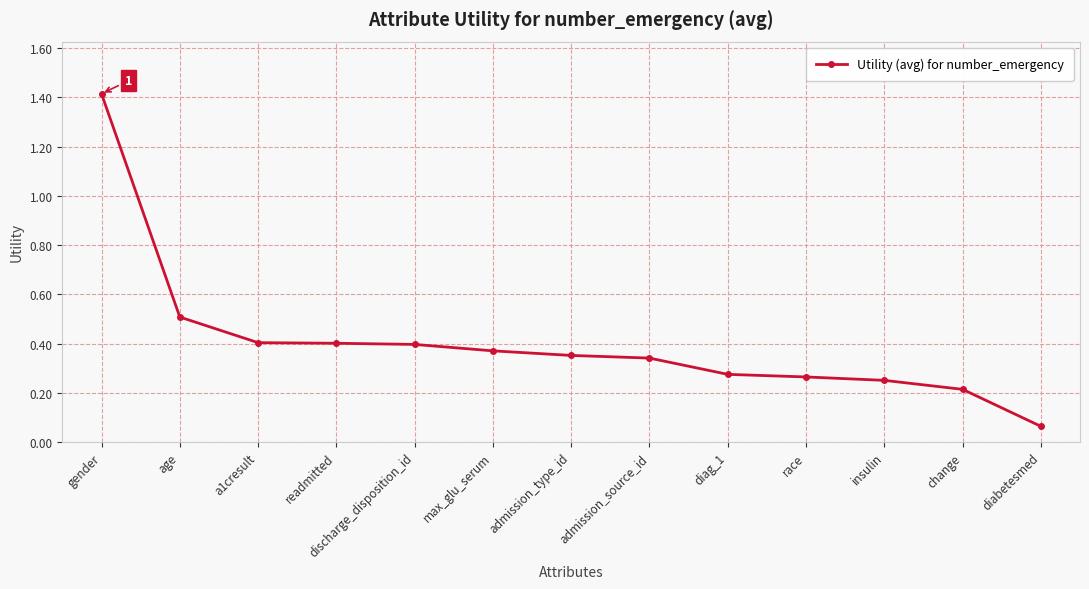

What is the maximum value shown in the chart?

1.4